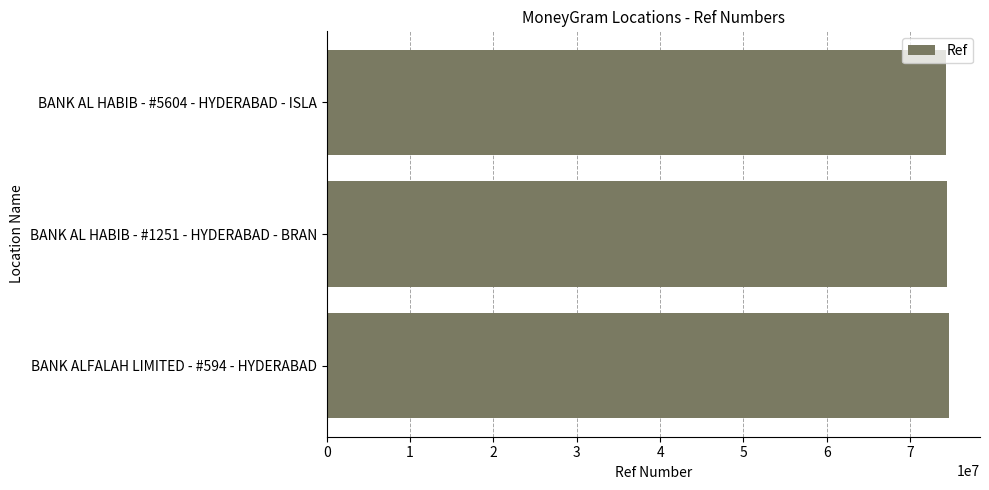

What is the ratio of the value at BANK ALFALAH LIMITED - #594 - HYDERABAD to the value at BANK AL HABIB - #1251 - HYDERABAD - BRAN?

1.0